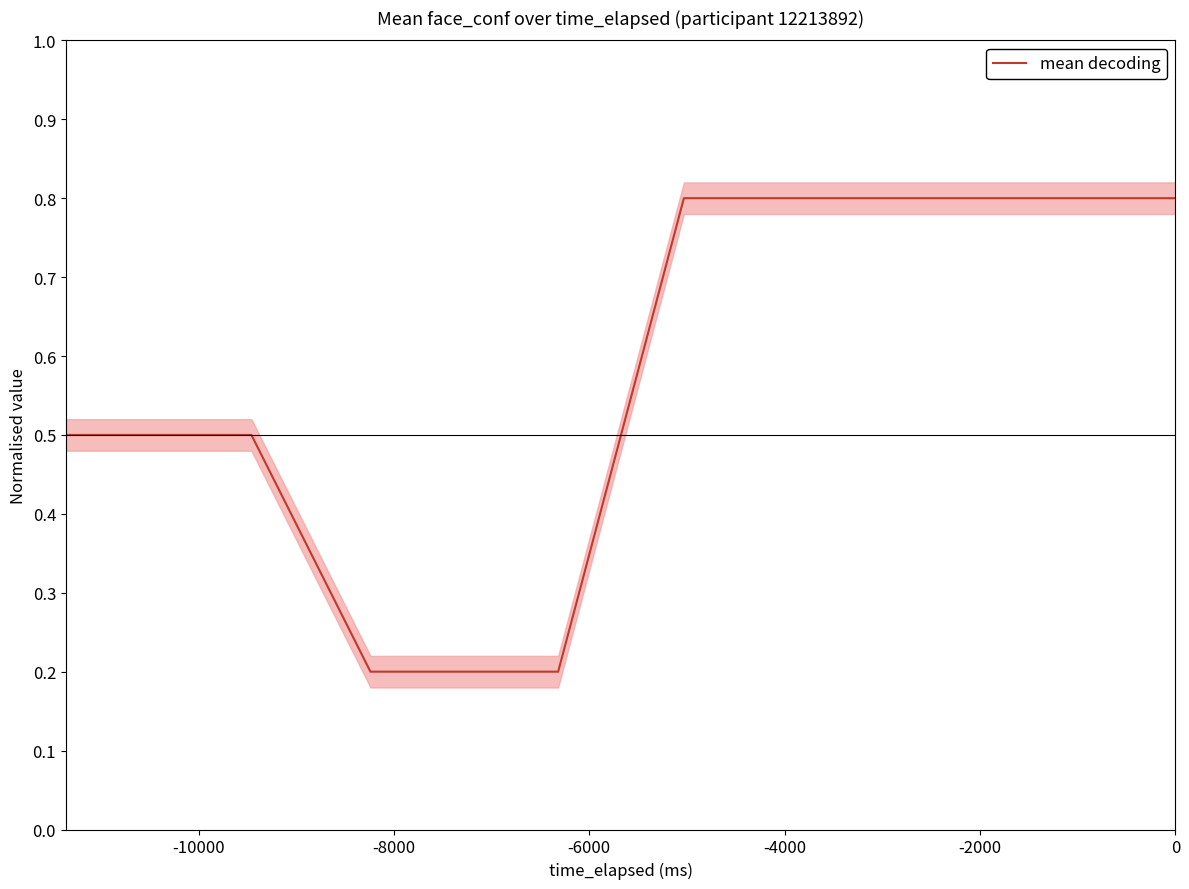

True or false: the data shows 0.3 at 27.

False